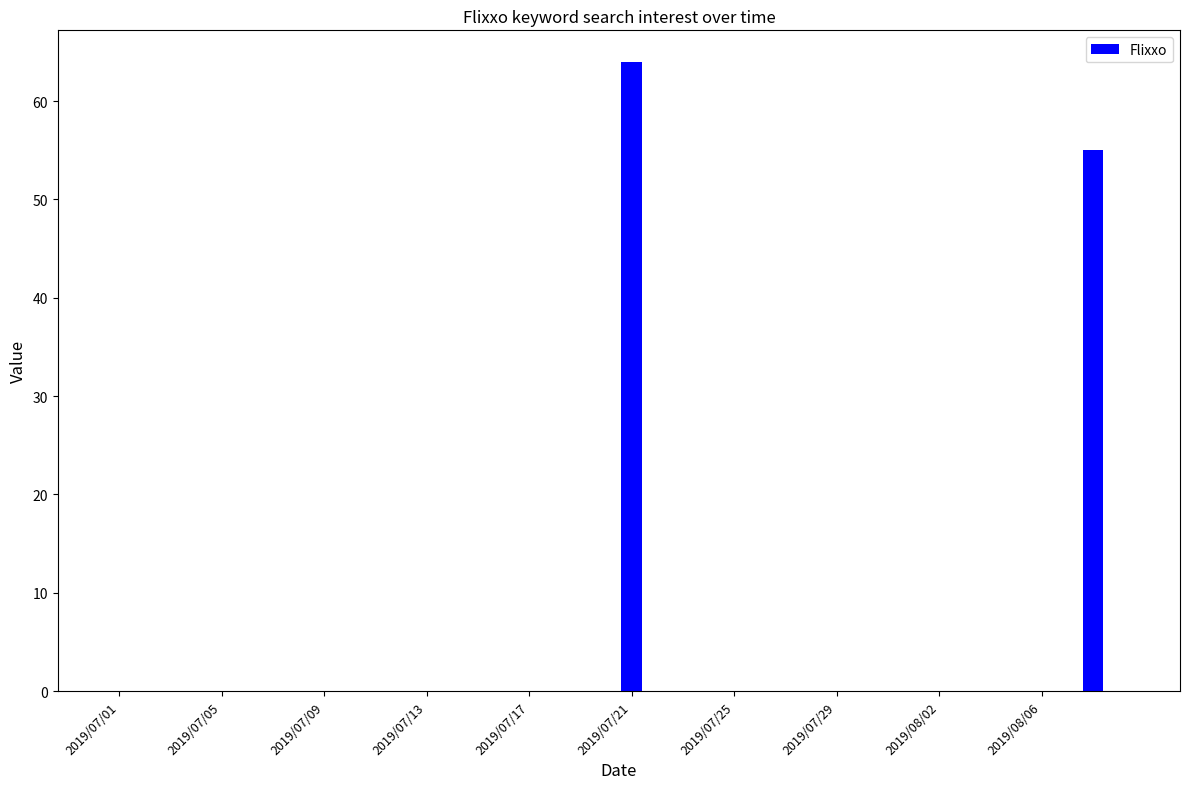

Does the chart contain stacked bars?

No